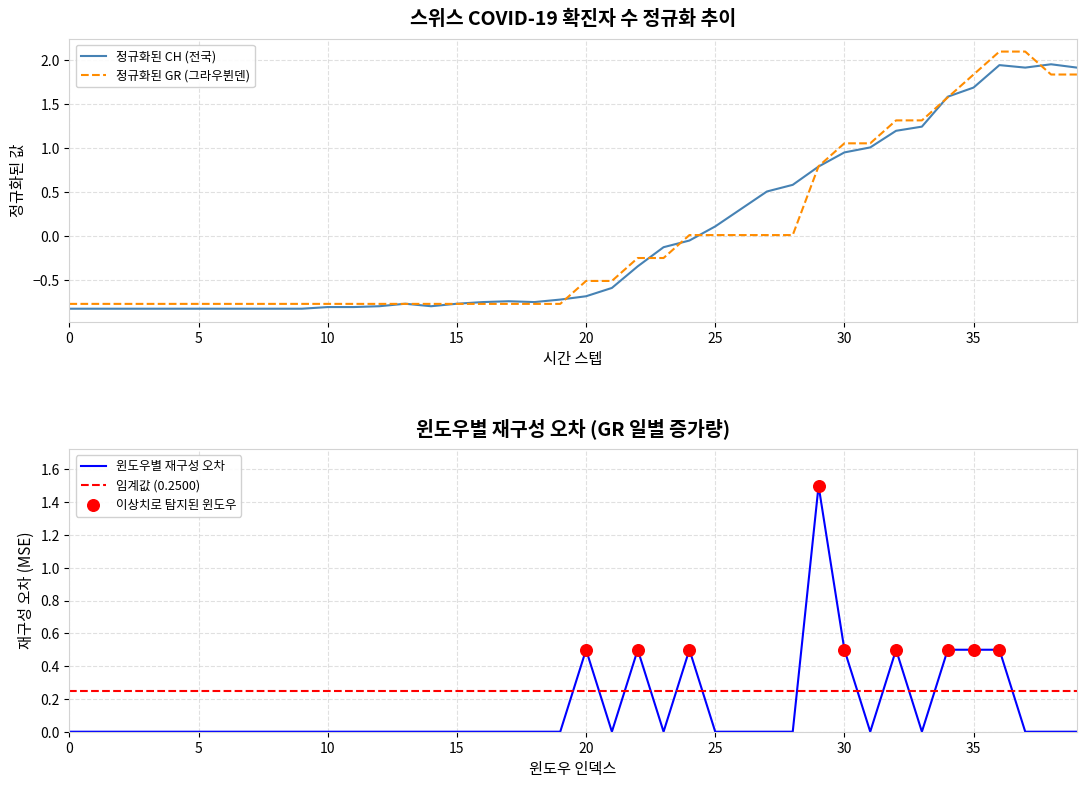

Which series contains the lowest Y value?

CH